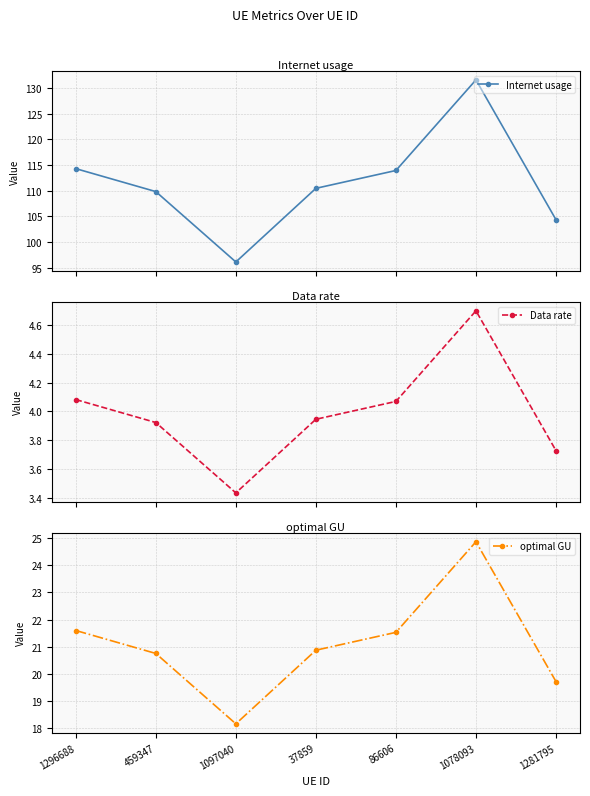

What is the difference between the optimal GU values at 1097040 and 86606?

3.4